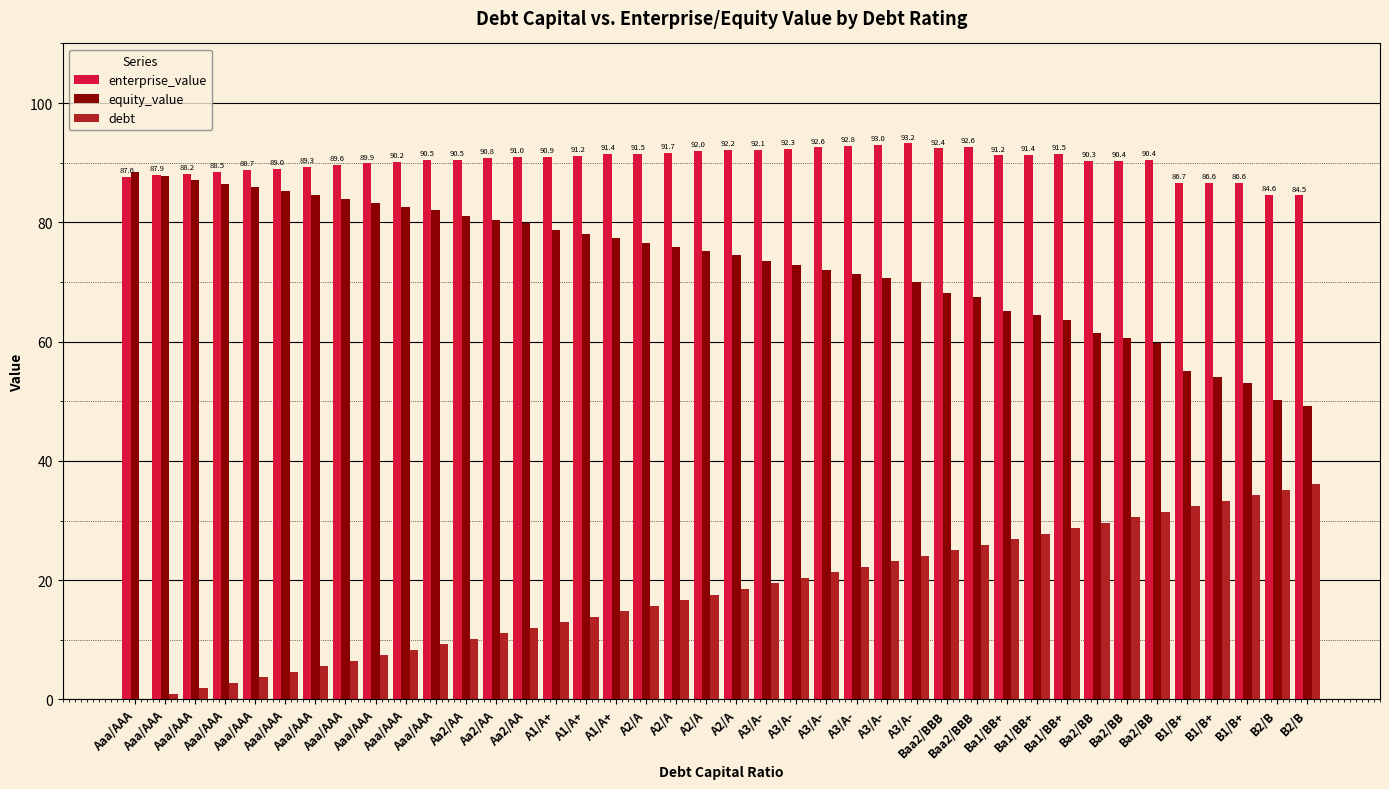

How many groups of bars are there?

40